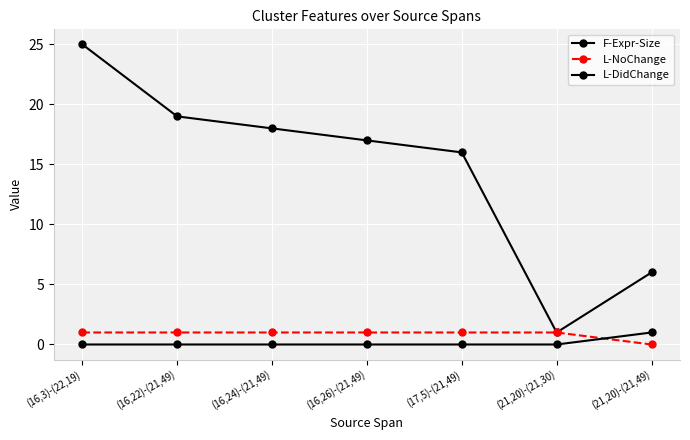

Count the number of categories in the chart.

7